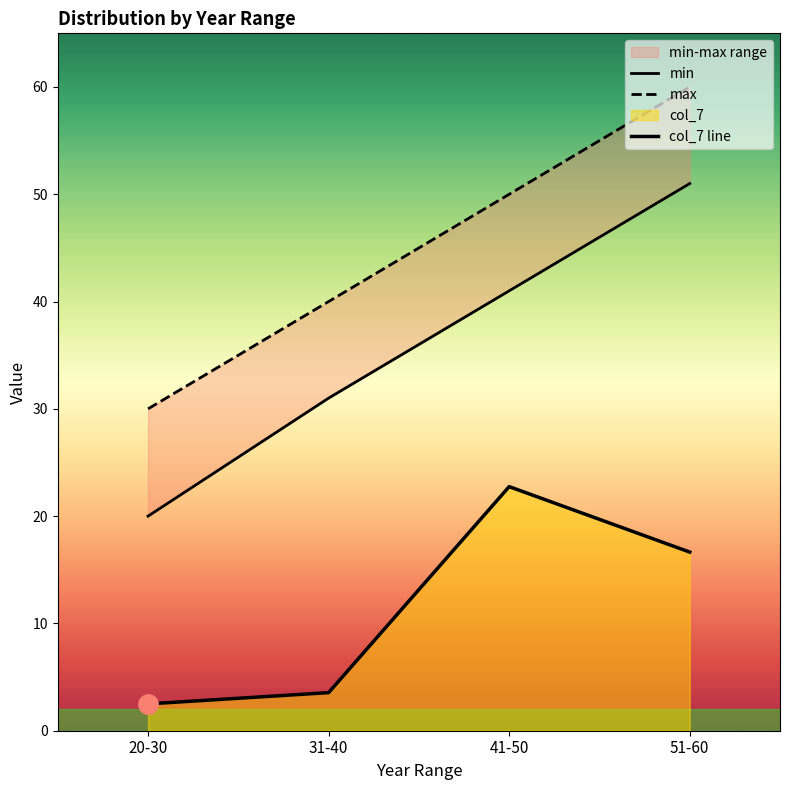

Where is col_7 line nearest to the value 12?

51-60